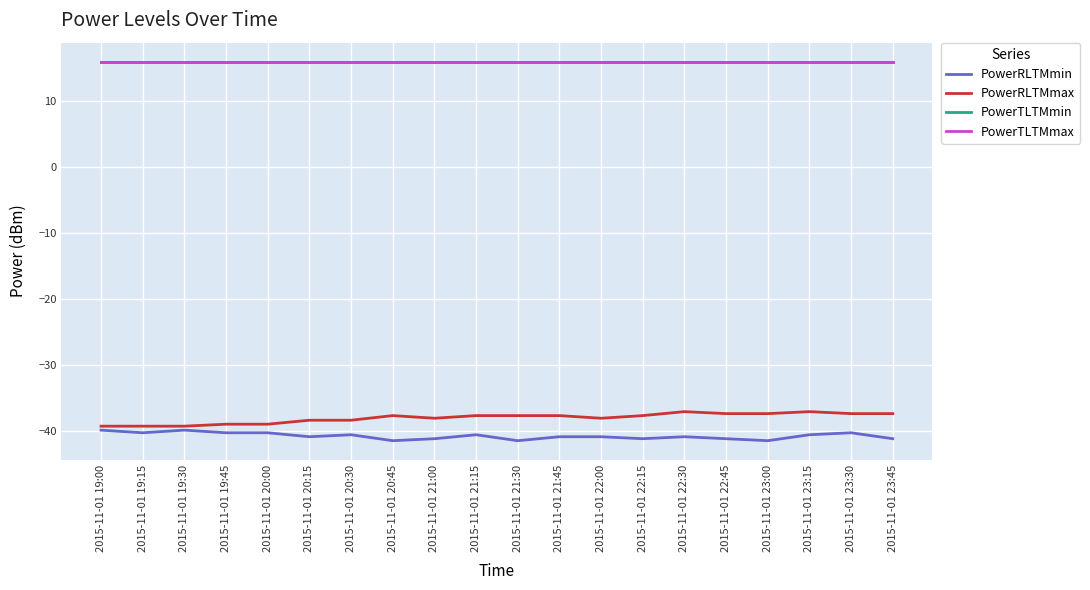

What is the label of the 6th point from the right?

2015-11-01 22:30